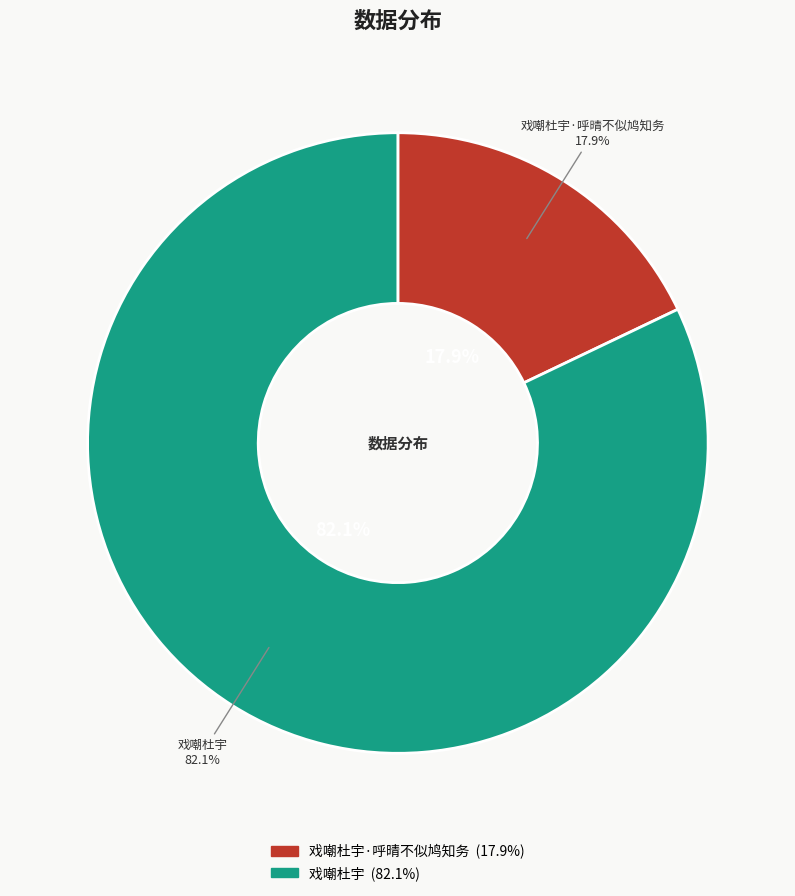

Is there any slice that represents more than half of the pie?

Yes